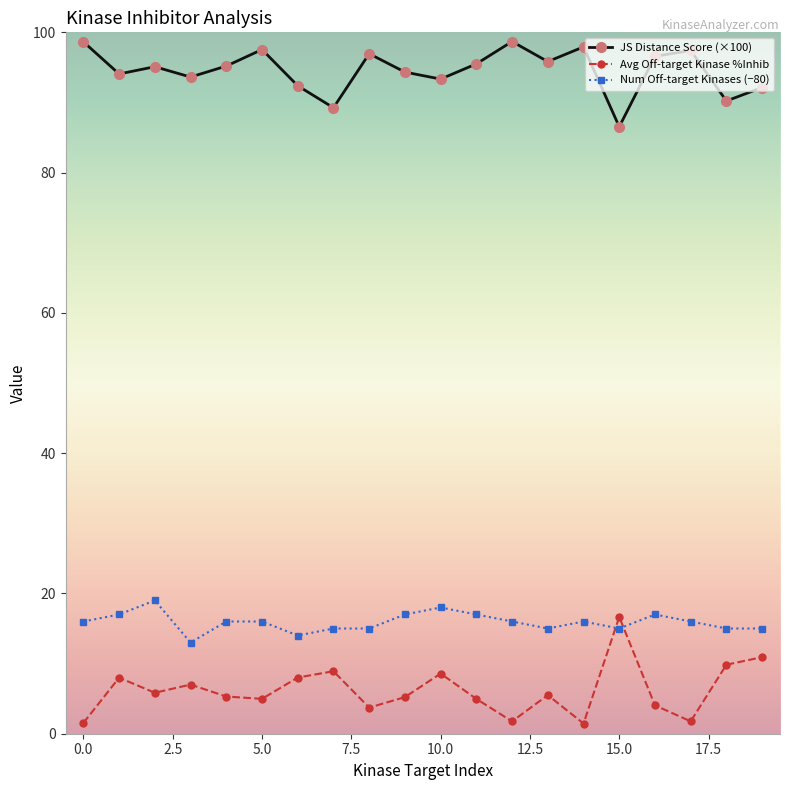

What is the difference between the second highest and minimum values in the Num Off-target Kinases (−80) series?

5.0